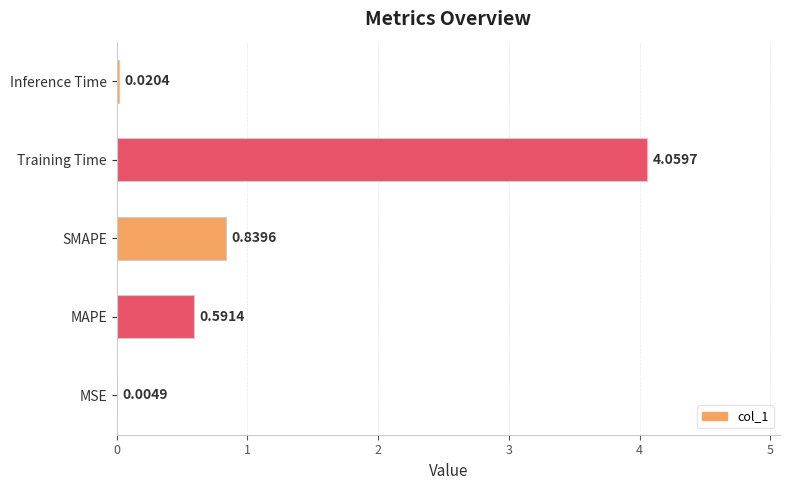

What is the sum of all values?

5.5